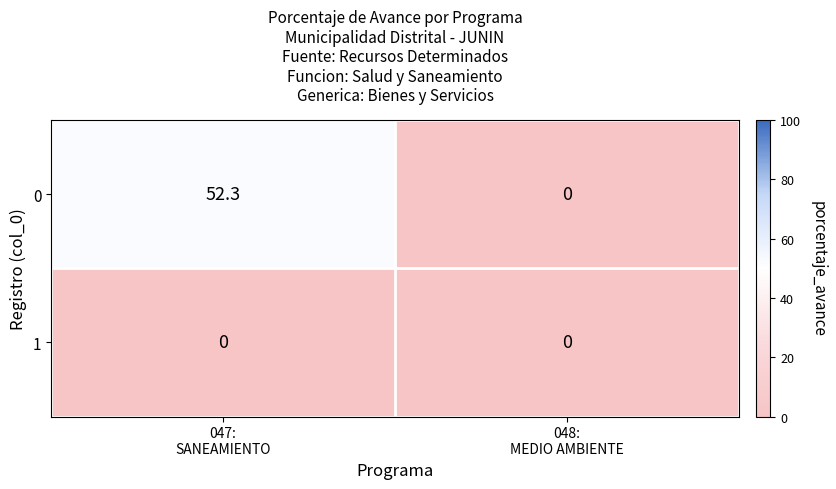

What is the greatest value displayed?

52.3